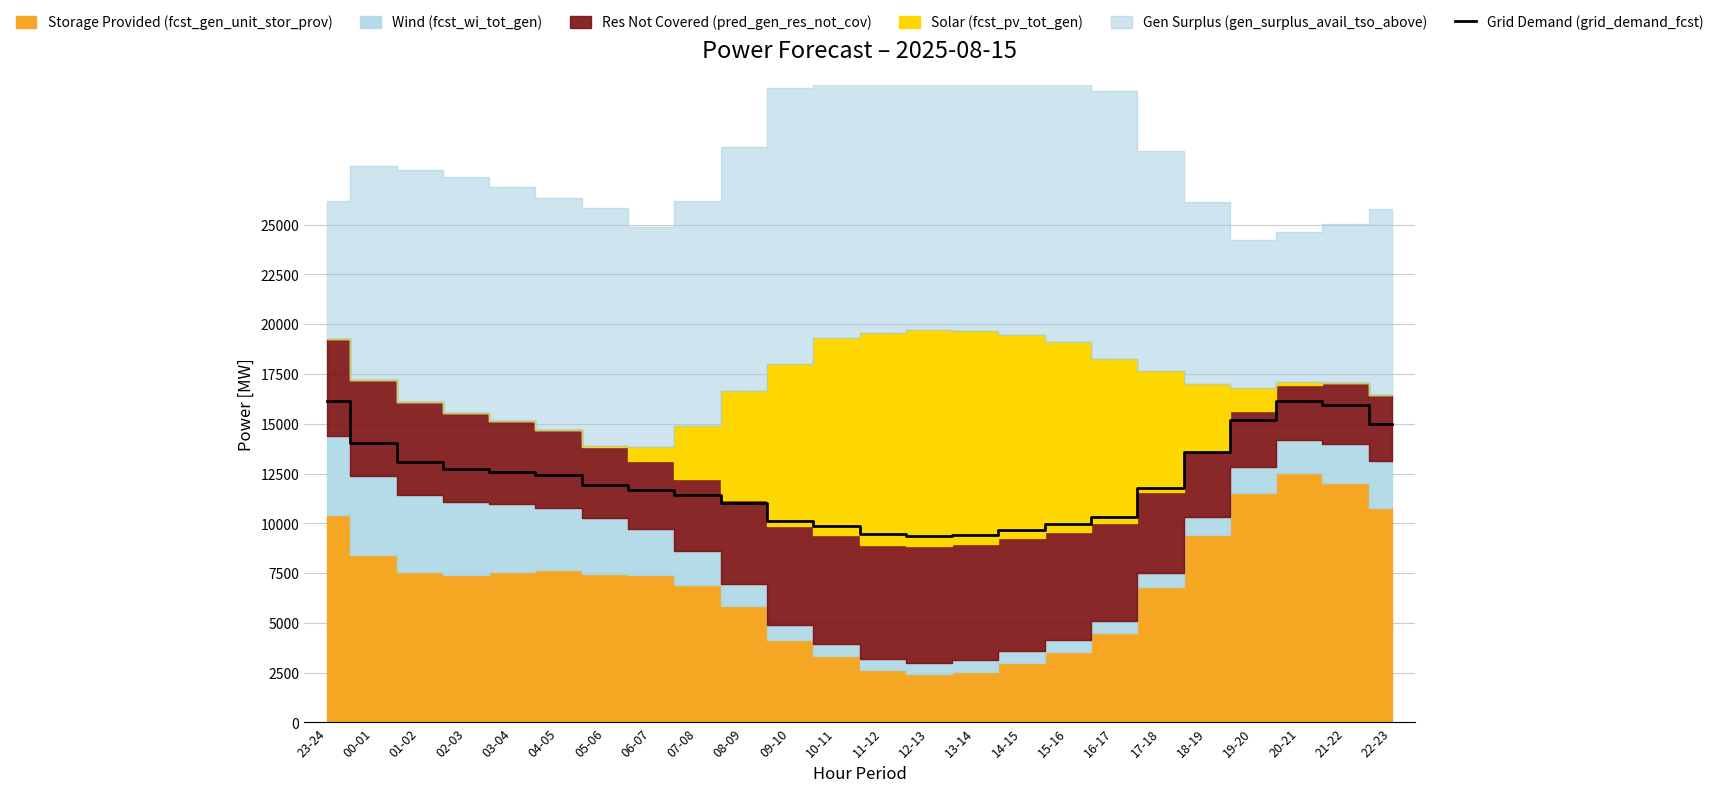

What is the average value?

12195